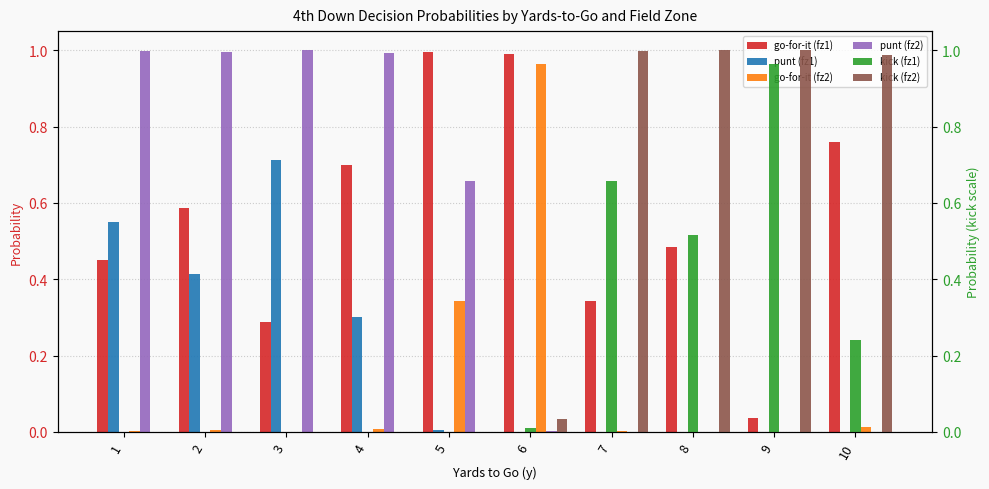

Which category has the lowest value across all series?

6